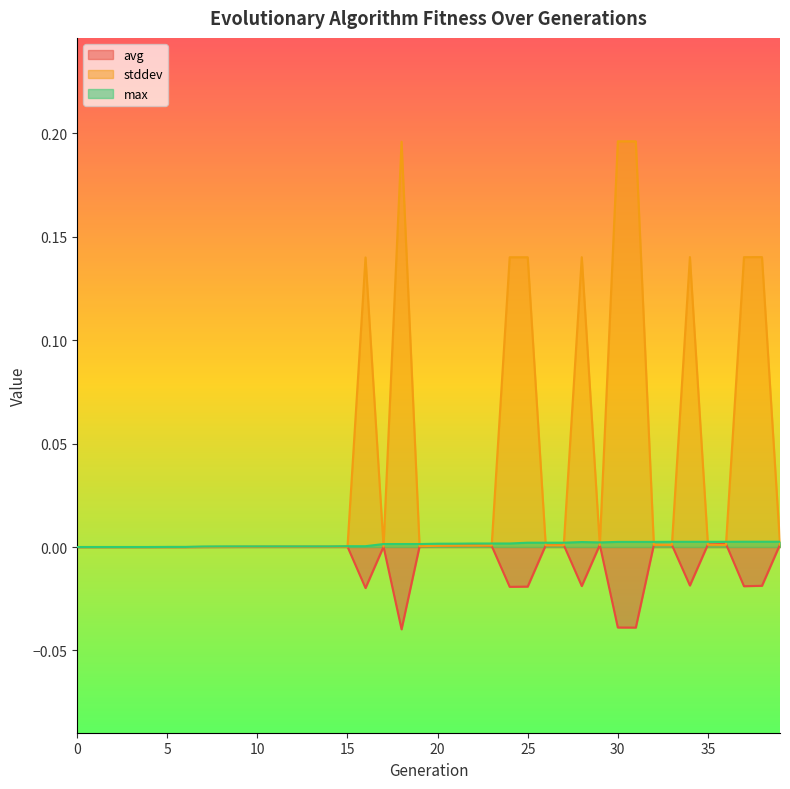

How many intersections are there between avg and stddev?

13